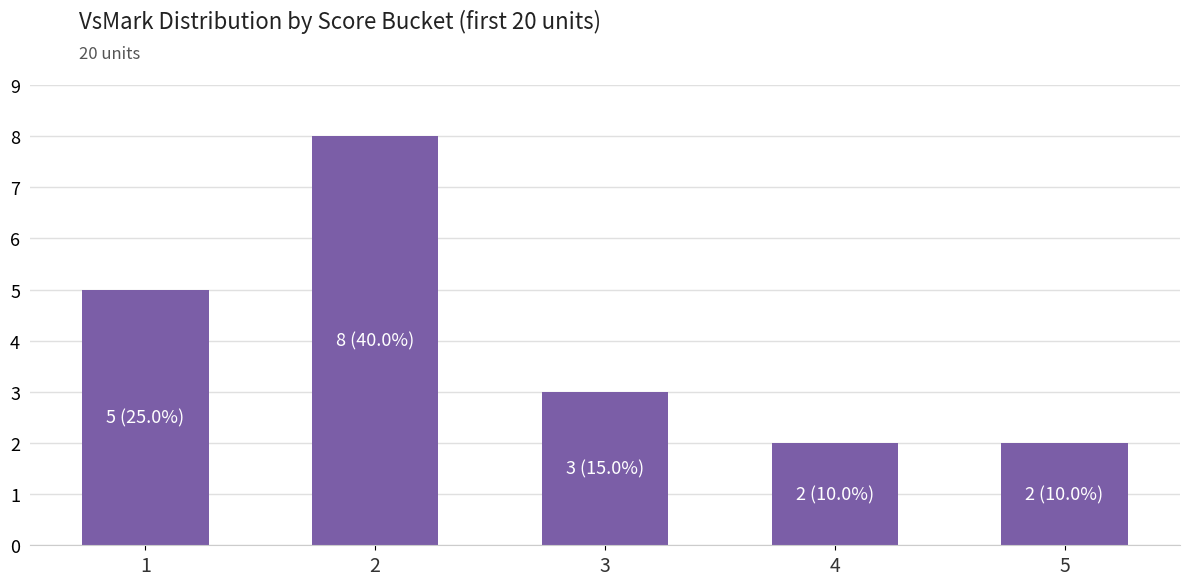

Reading left to right, transcribe all the data shown in this chart.

1=5	2=8	3=3	4=2	5=2